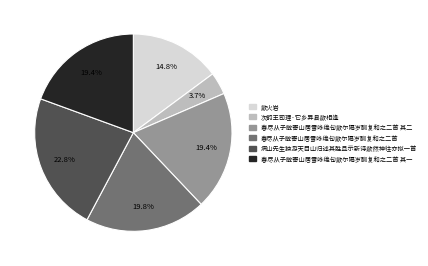

To the nearest percent, what is the difference between the largest and smallest slice percentages?

19%